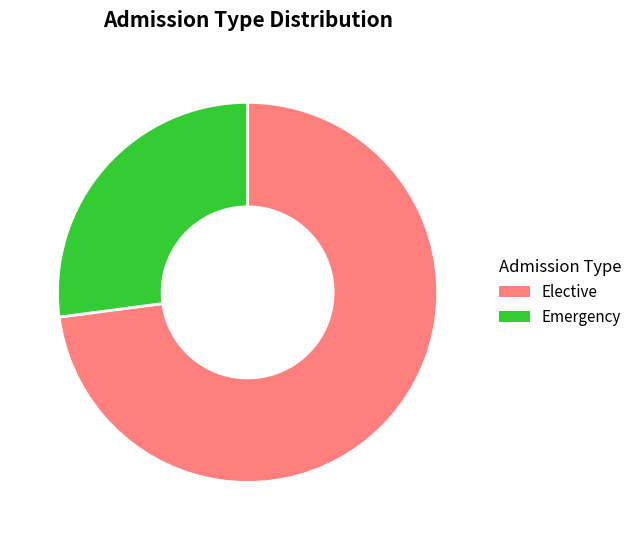

Approximately how many times larger is the value at Emergency compared to Elective?

0.4